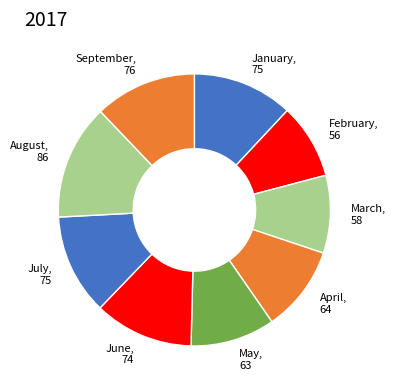

Is it true that July is 2% of the pie?

False